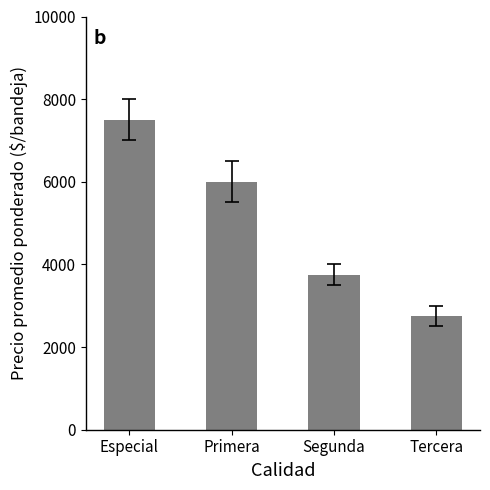

How many data points does each series have?

4